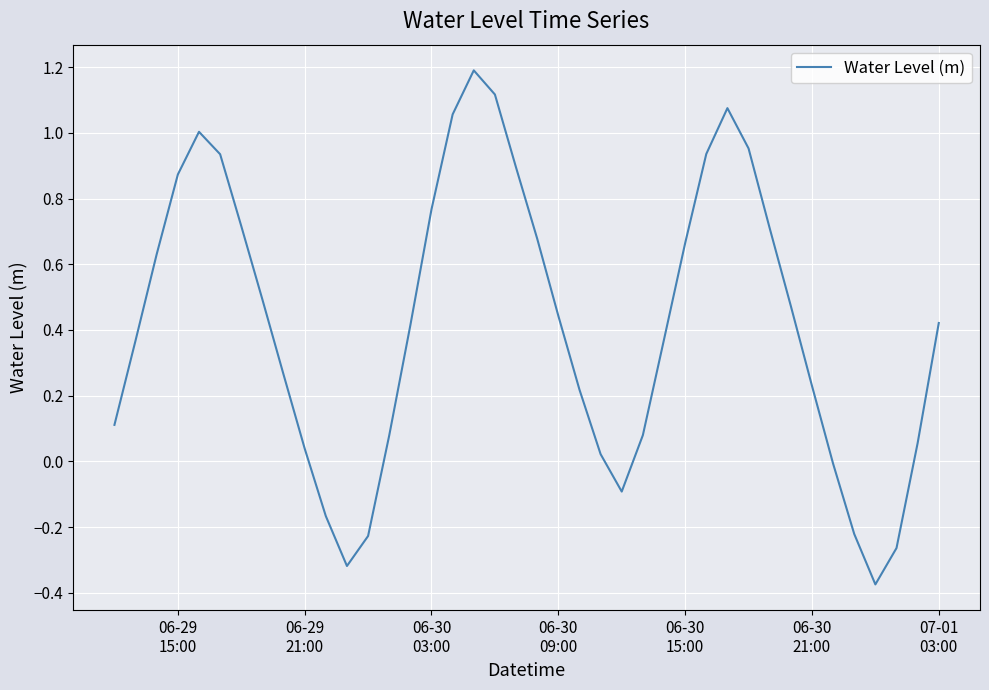

What is the maximum value shown in the chart?

1.2